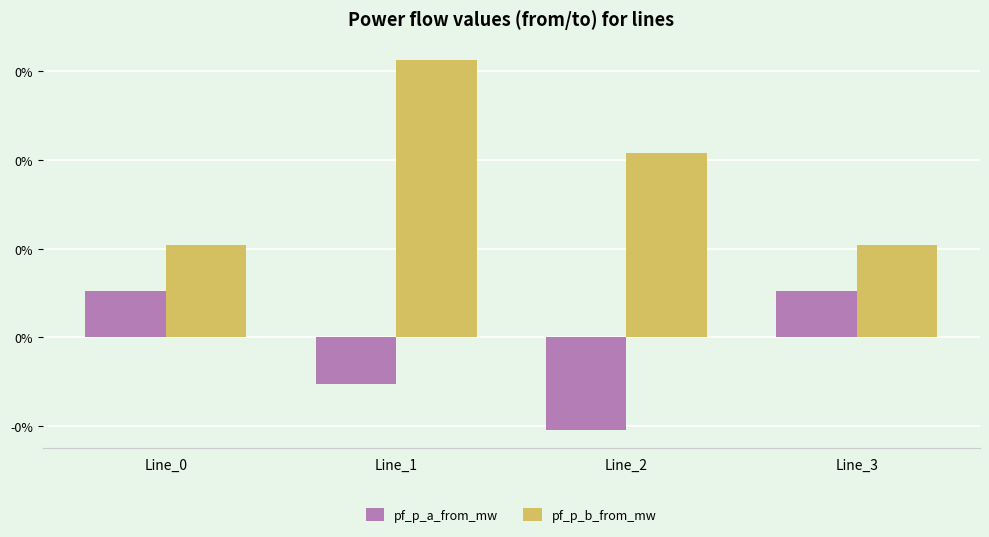

What is the approximate value of pf_p_a_from_mw at Line_2?

-0.1